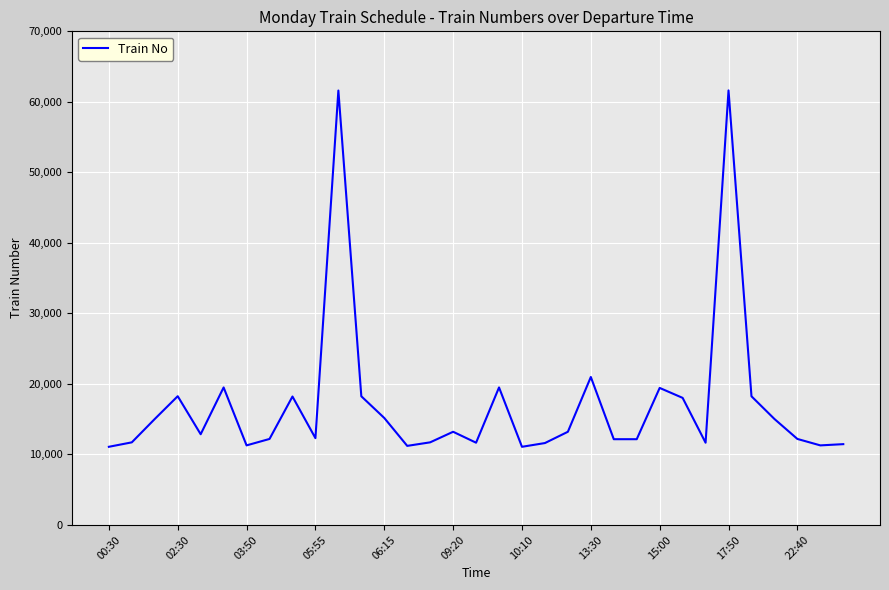

What is the average value?

17109